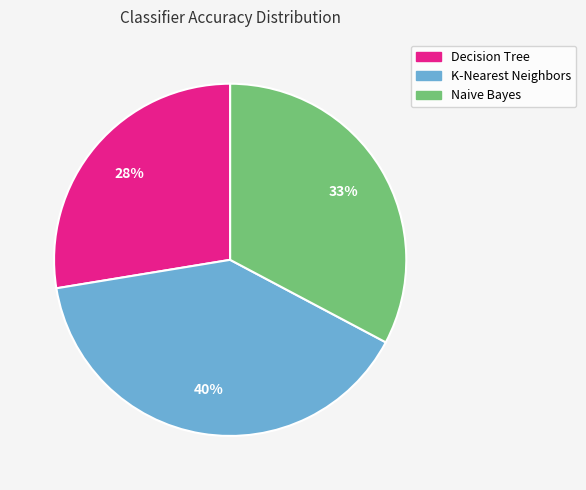

To the nearest percent, what is the difference between the largest and smallest slice percentages?

12%